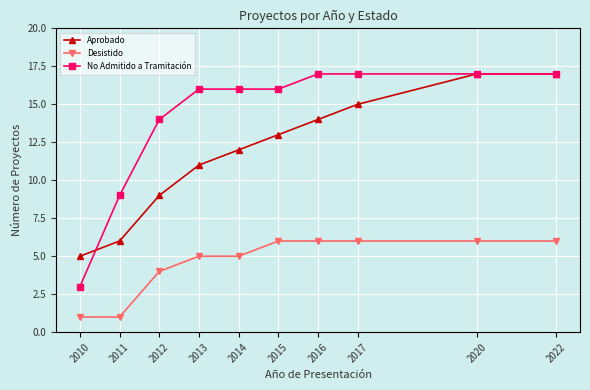

How many values in the Desistido series are below 6?

5